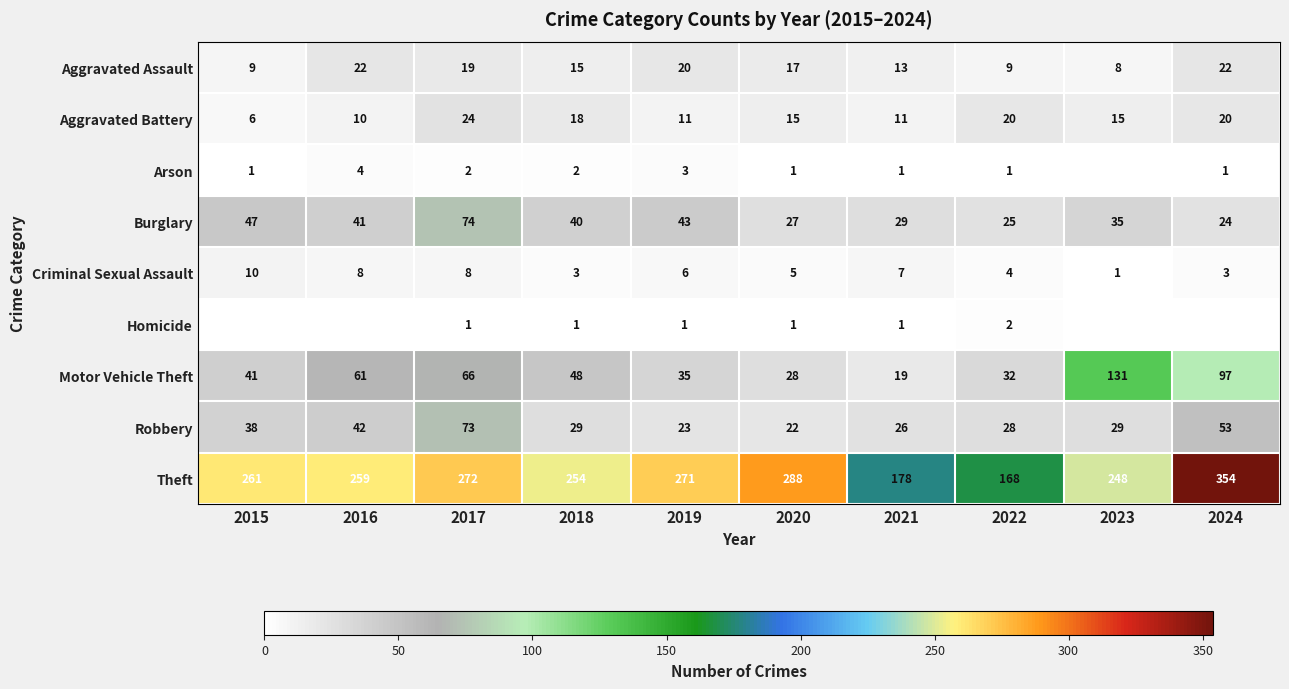

Which category has the lowest value in the Robbery series?

2020